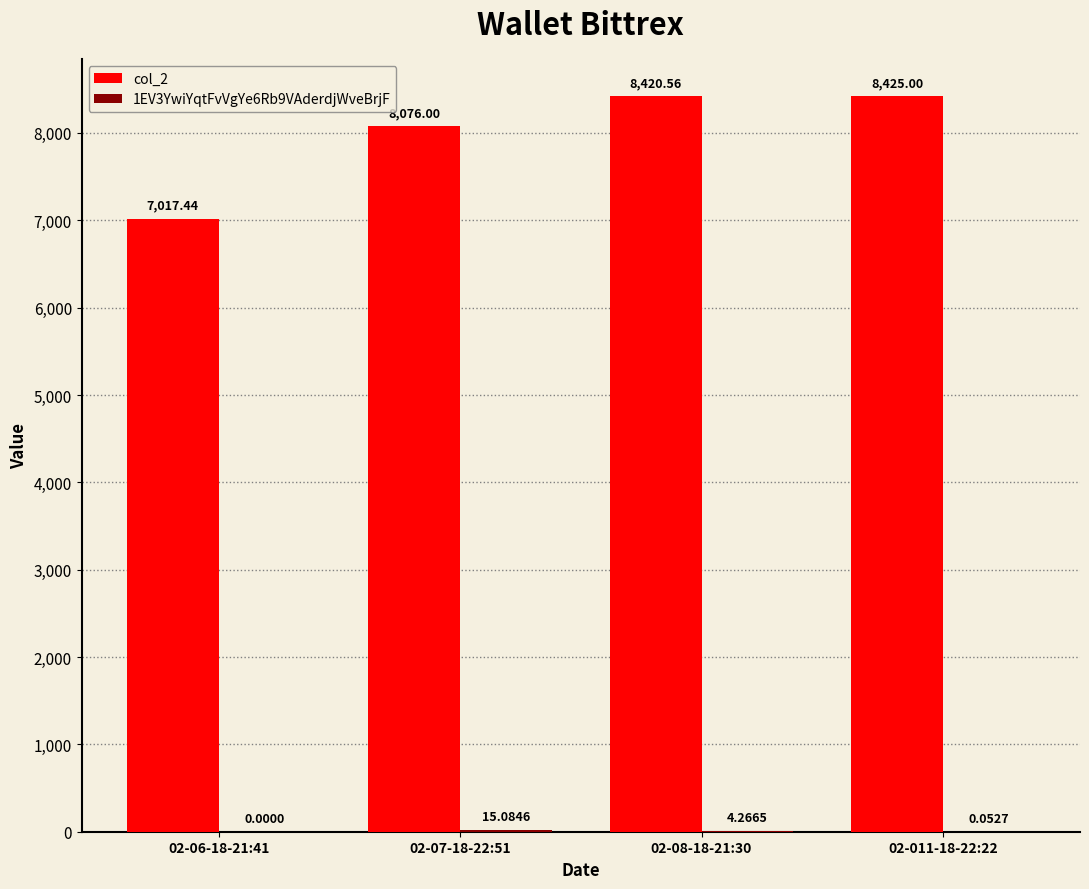

Count the number of categories in the chart.

4